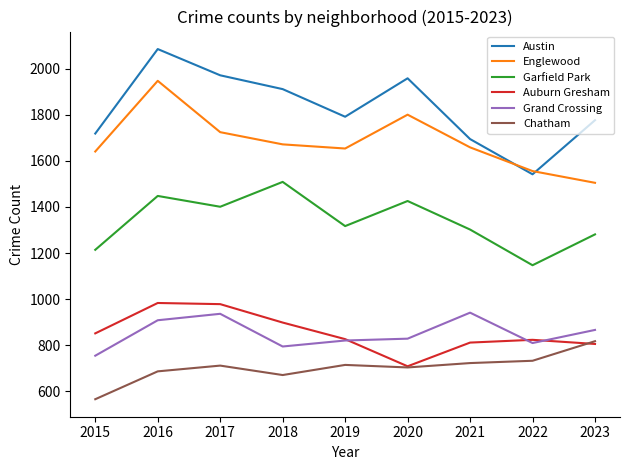

Which series has the widest spread of values?

Austin